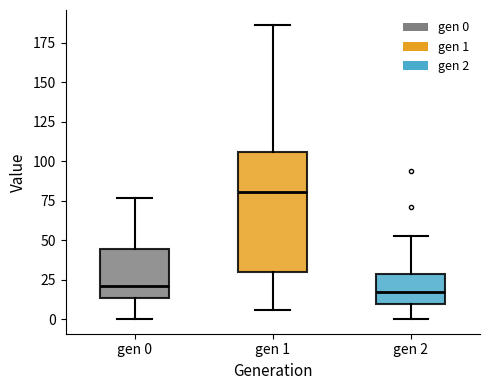

Where does the lower whisker of the box for gen 0 end on the y-axis? The values are not printed on the chart, so give them approximately, as read against the axis.

0